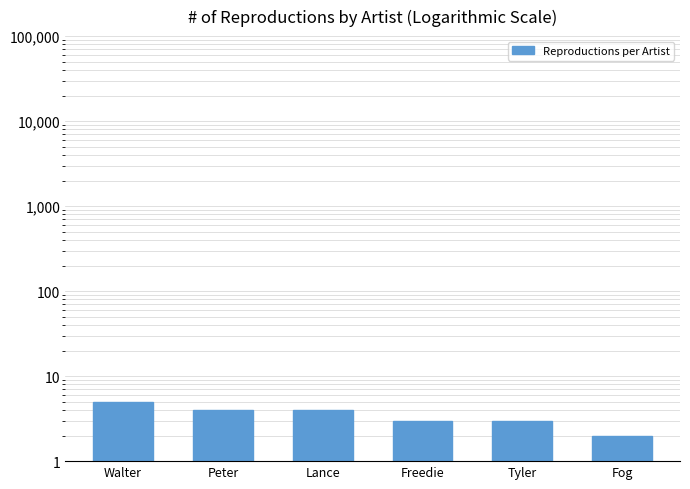

What is the difference between the values at Lance and Fog?

2